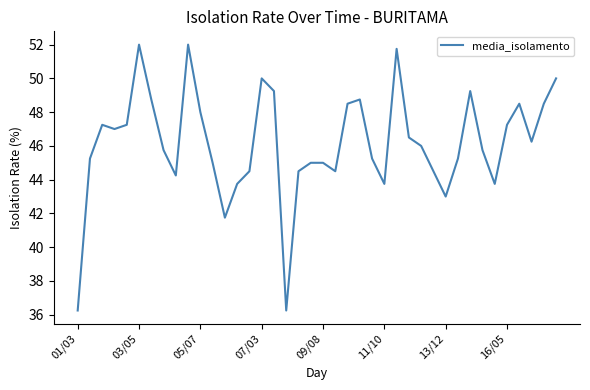

What is the greatest value displayed?

52.0